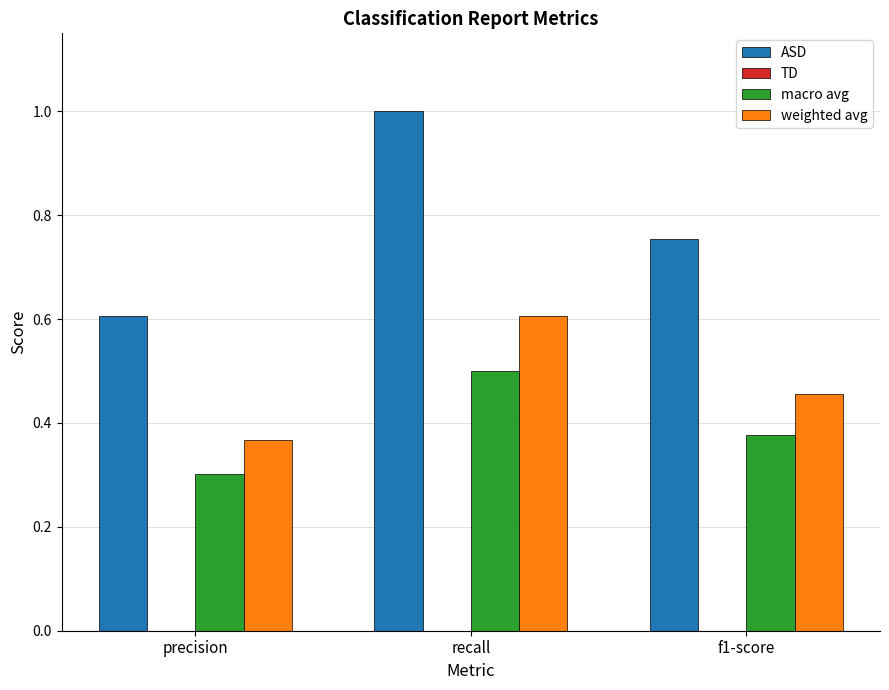

The macro avg series shows 0.2 at precision. True or false?

False